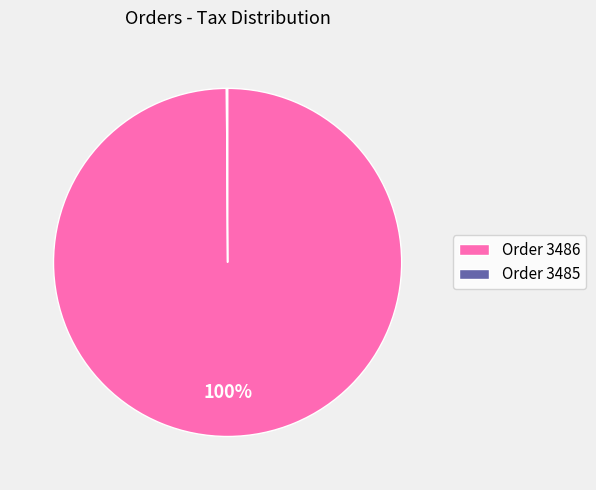

Which slice is the largest?

Order 3486